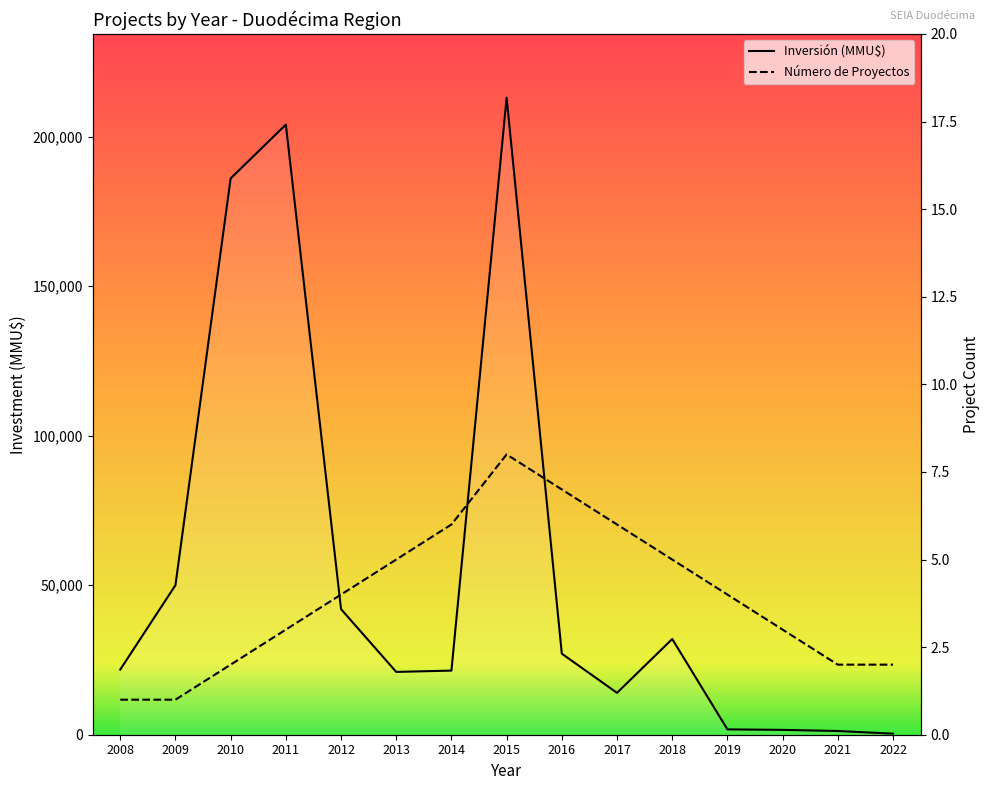

Where is the first local minimum for investment?

2013